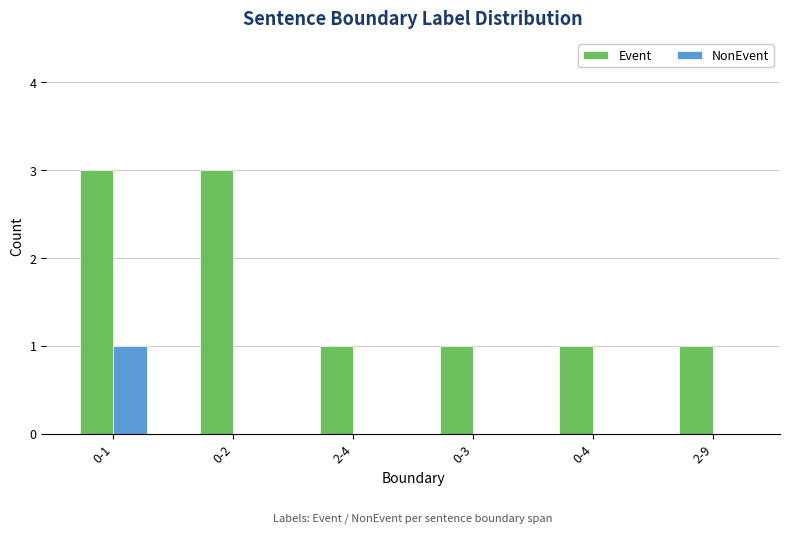

What is the greatest value displayed?

3